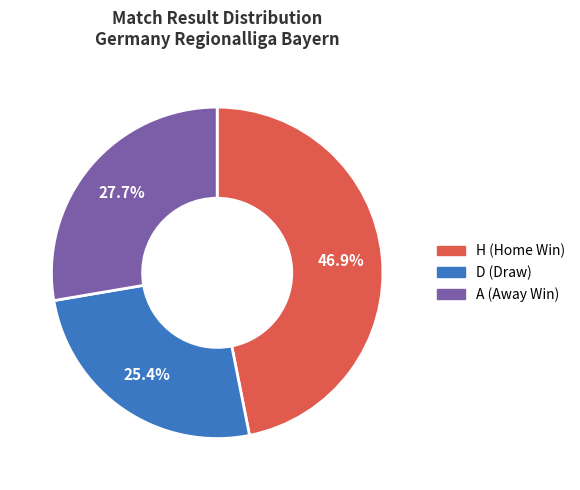

What is the largest slice in the pie chart?

H